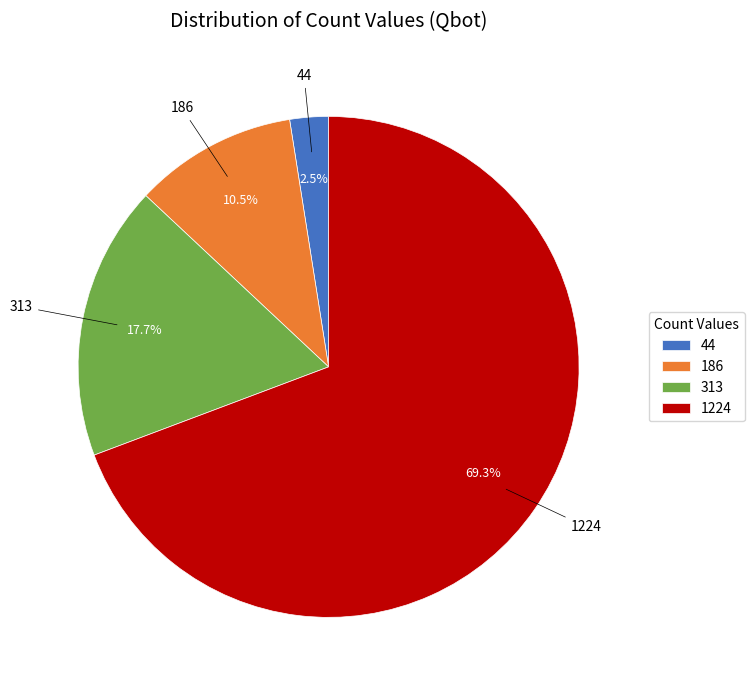

To the nearest percent, what is the average slice percentage?

25%